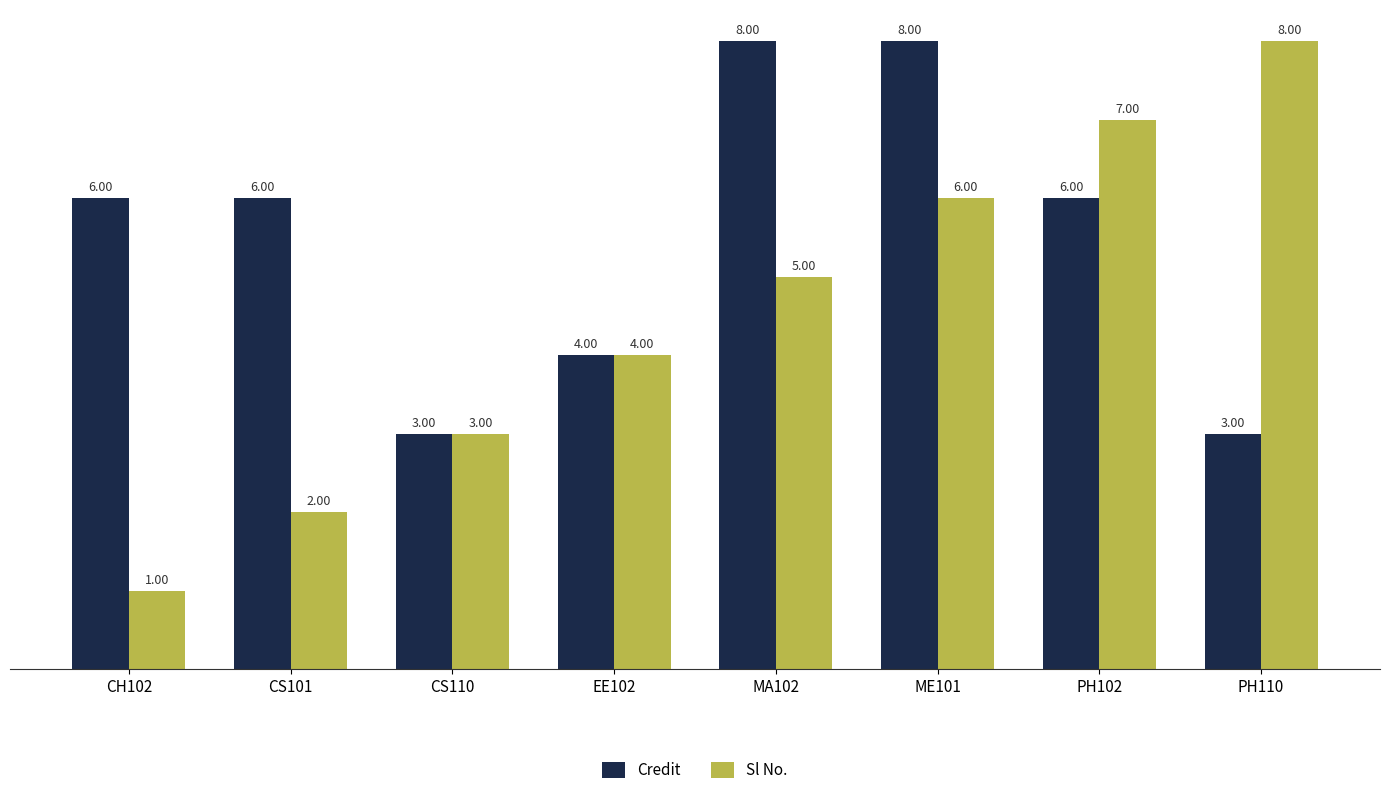

Reading right to left, extract all data points from this chart.

Credit: PH110=3	PH102=6	ME101=8	MA102=8	EE102=4	CS110=3	CS101=6	CH102=6
Sl No.: PH110=8	PH102=7	ME101=6	MA102=5	EE102=4	CS110=3	CS101=2	CH102=1